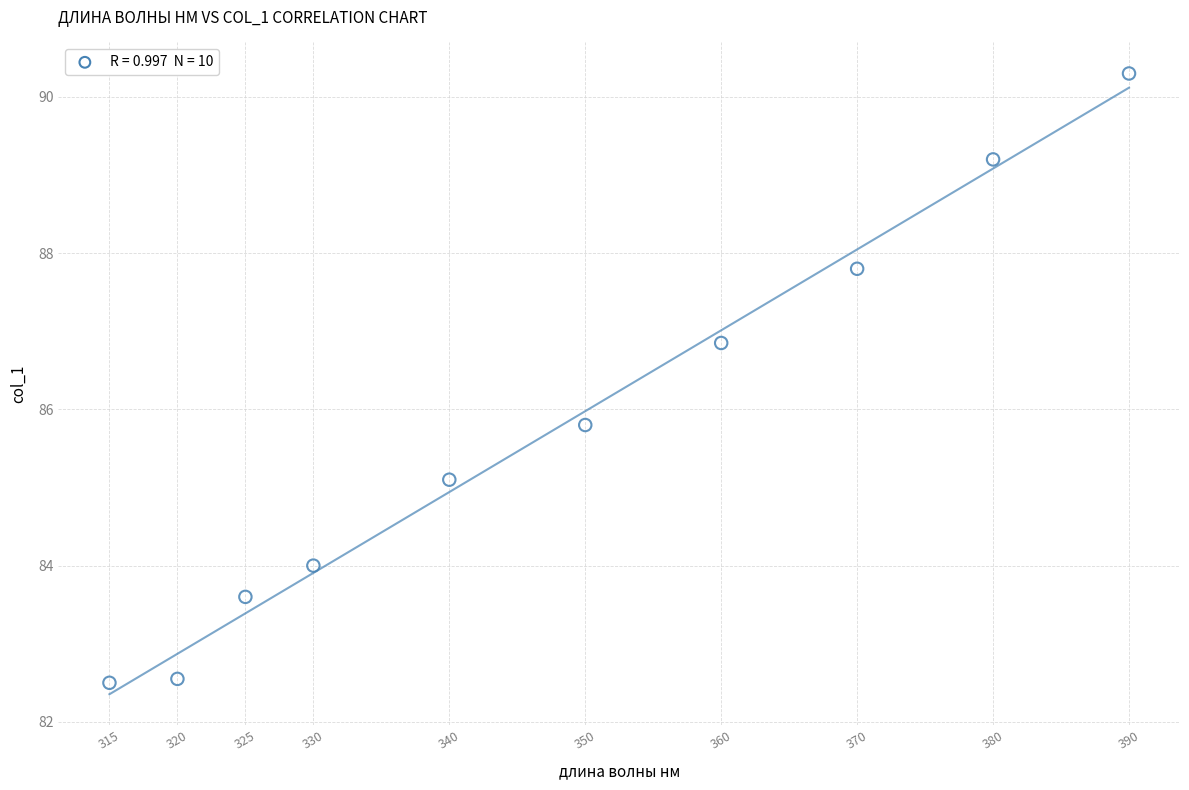

What is the average X value?

348.0